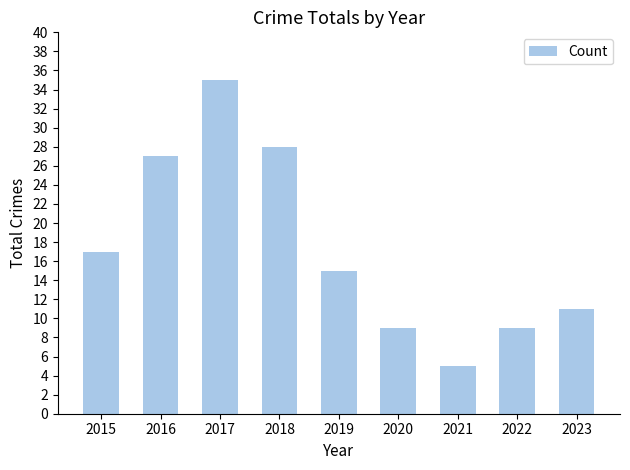

Are the bars grouped side by side (vs. stacked)?

No